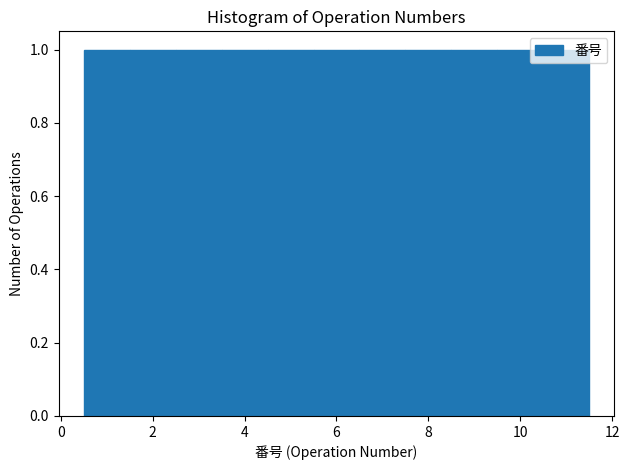

How tall is the bar that spans 3.5 to 4.5 on the x-axis? Neither the bar edges nor the heights are printed on the chart, so give them approximately, as read against the axes.

1